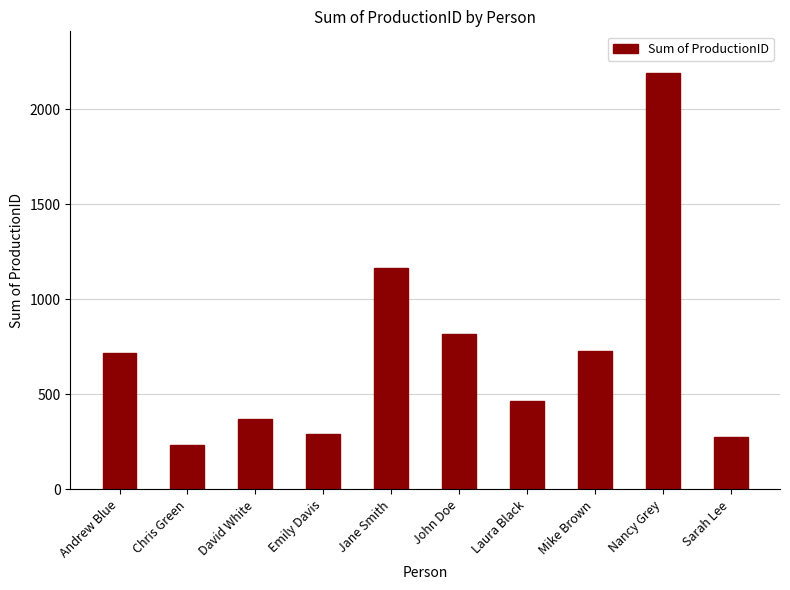

Is it true that the value at Chris Green is 120?

False